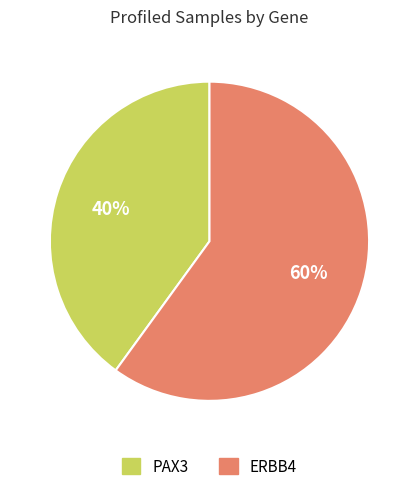

Do PAX3 and ERBB4 together represent more than half of the pie?

Yes